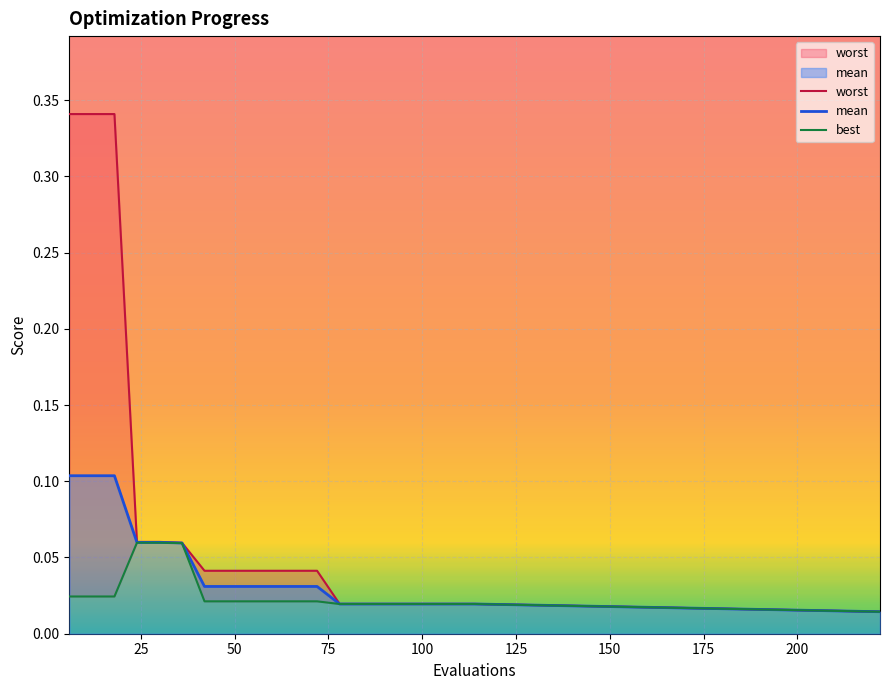

Is it true that mean equals 0.0 at 12?

False